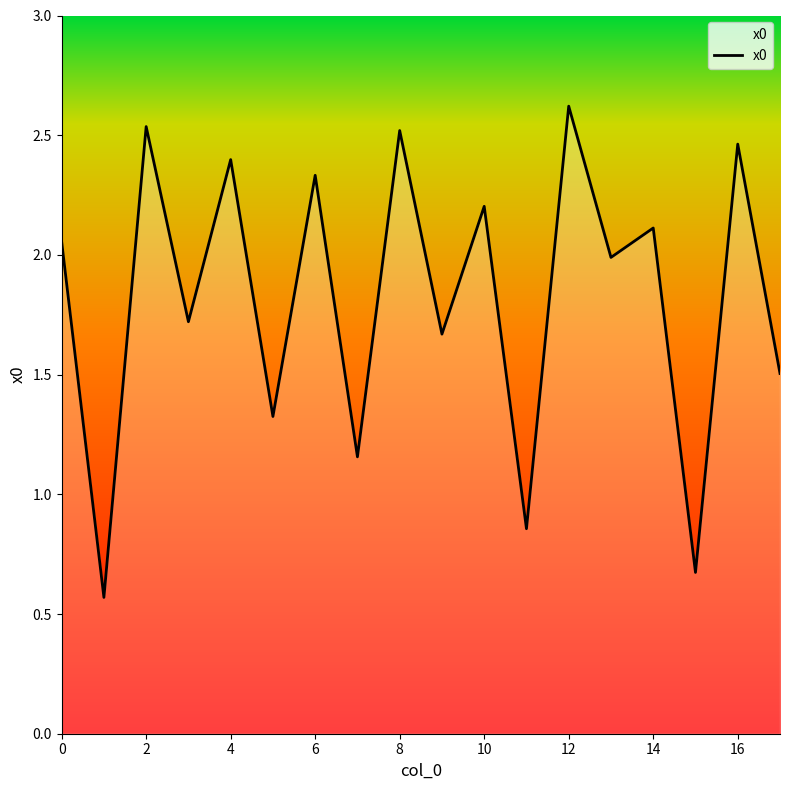

How many lines are shown in the chart?

1